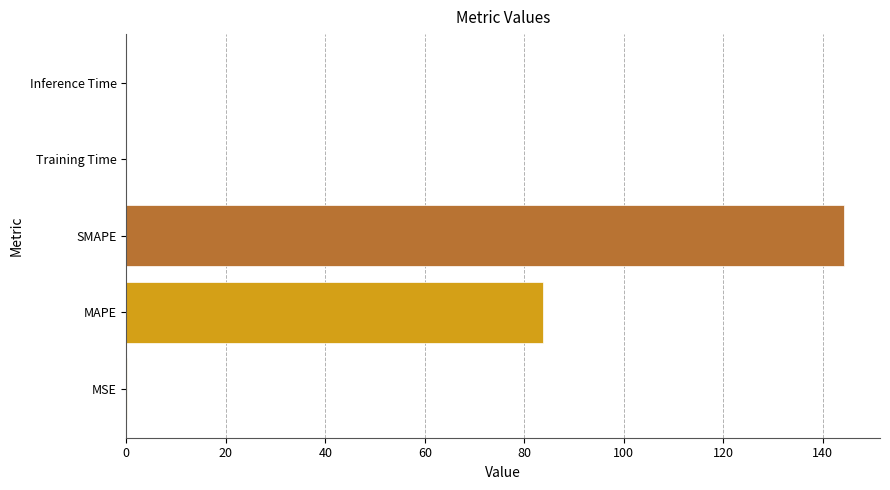

True or false: the data shows 92.3 at SMAPE.

False